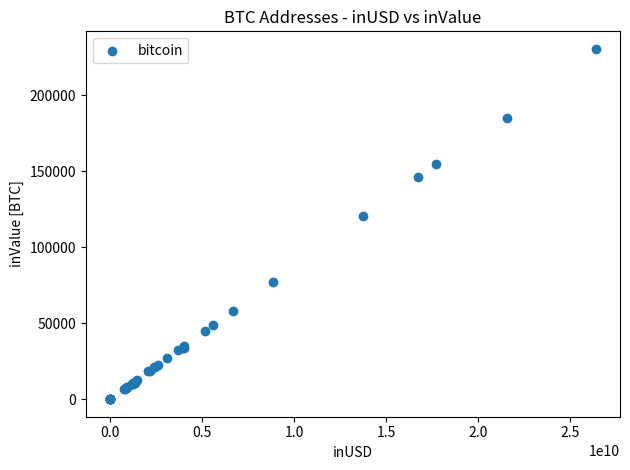

What Y value in the scatter plot is closest to 115335?

120372.3